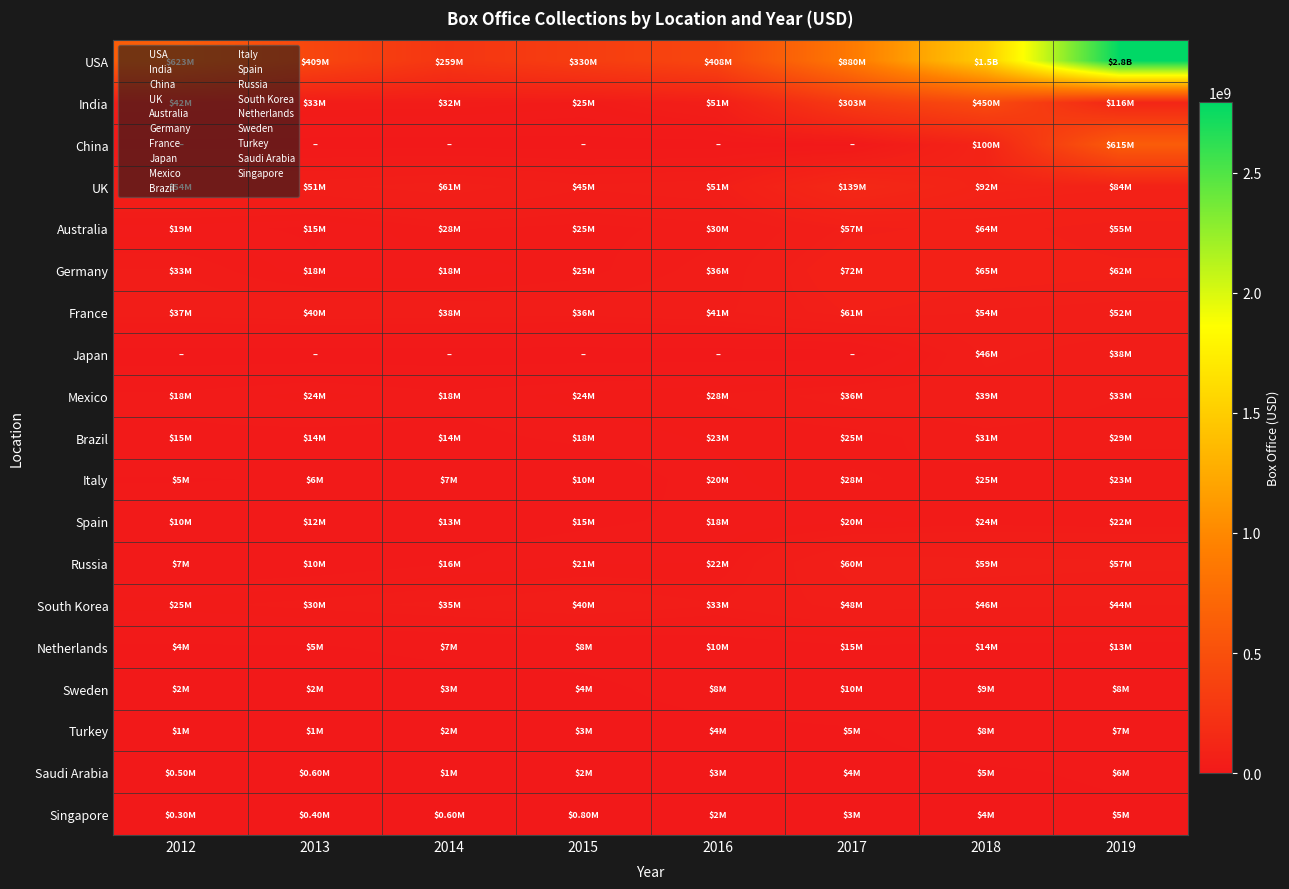

Reading right to left, what are all the values shown in this chart?

USA: 2019=2794000000	2018=1500000000	2017=880000000	2016=408000000	2015=330000000	2014=259000000	2013=409000000	2012=623000000
India: 2019=116000000	2018=450000000	2017=303000000	2016=51000000	2015=25000000	2014=32000000	2013=33000000	2012=42000000
China: 2019=615000000	2018=100000000	2017=0	2016=0	2015=0	2014=0	2013=0	2012=0
UK: 2019=84000000	2018=92000000	2017=139000000	2016=51000000	2015=45000000	2014=61000000	2013=51000000	2012=54000000
Australia: 2019=55000000	2018=64000000	2017=57000000	2016=30000000	2015=25000000	2014=28000000	2013=15000000	2012=19000000
Germany: 2019=62000000	2018=65000000	2017=72000000	2016=36000000	2015=25000000	2014=18000000	2013=18000000	2012=33000000
France: 2019=52000000	2018=54000000	2017=61000000	2016=41000000	2015=36000000	2014=38000000	2013=40000000	2012=37000000
Japan: 2019=38000000	2018=46000000	2017=0	2016=0	2015=0	2014=0	2013=0	2012=0
Mexico: 2019=33000000	2018=39000000	2017=36000000	2016=28000000	2015=24000000	2014=18000000	2013=24000000	2012=18000000
Brazil: 2019=29000000	2018=31000000	2017=25000000	2016=23000000	2015=18000000	2014=14000000	2013=14000000	2012=15000000
Italy: 2019=23000000	2018=25000000	2017=28000000	2016=20000000	2015=10000000	2014=7000000	2013=6000000	2012=5000000
Spain: 2019=22000000	2018=24000000	2017=20000000	2016=18000000	2015=15000000	2014=13000000	2013=12000000	2012=10000000
Russia: 2019=57000000	2018=59000000	2017=60000000	2016=22000000	2015=21000000	2014=16000000	2013=10000000	2012=7000000
South Korea: 2019=44000000	2018=46000000	2017=48000000	2016=33000000	2015=40000000	2014=35000000	2013=30000000	2012=25000000
Netherlands: 2019=13000000	2018=14000000	2017=15000000	2016=10000000	2015=8000000	2014=7000000	2013=5000000	2012=4000000
Sweden: 2019=8000000	2018=9000000	2017=10000000	2016=8000000	2015=4000000	2014=3000000	2013=2000000	2012=2000000
Turkey: 2019=7000000	2018=8000000	2017=5000000	2016=4000000	2015=3000000	2014=2000000	2013=1000000	2012=1000000
Saudi Arabia: 2019=6000000	2018=5000000	2017=4000000	2016=3000000	2015=1500000	2014=1000000	2013=600000	2012=500000
Singapore: 2019=5000000	2018=4000000	2017=3000000	2016=2000000	2015=800000	2014=600000	2013=400000	2012=300000